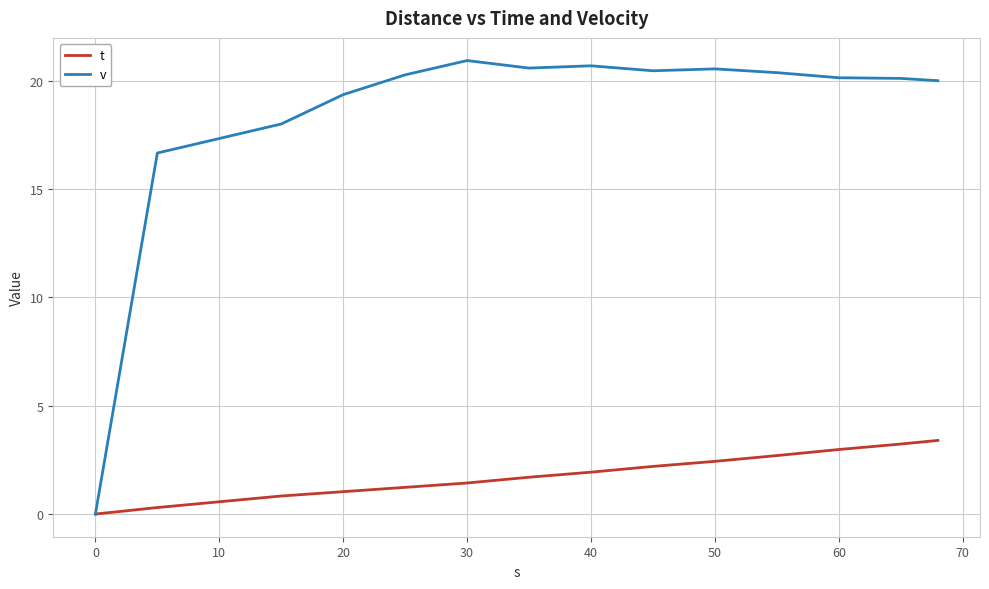

At how many categories does at least one series exceed 1?

13